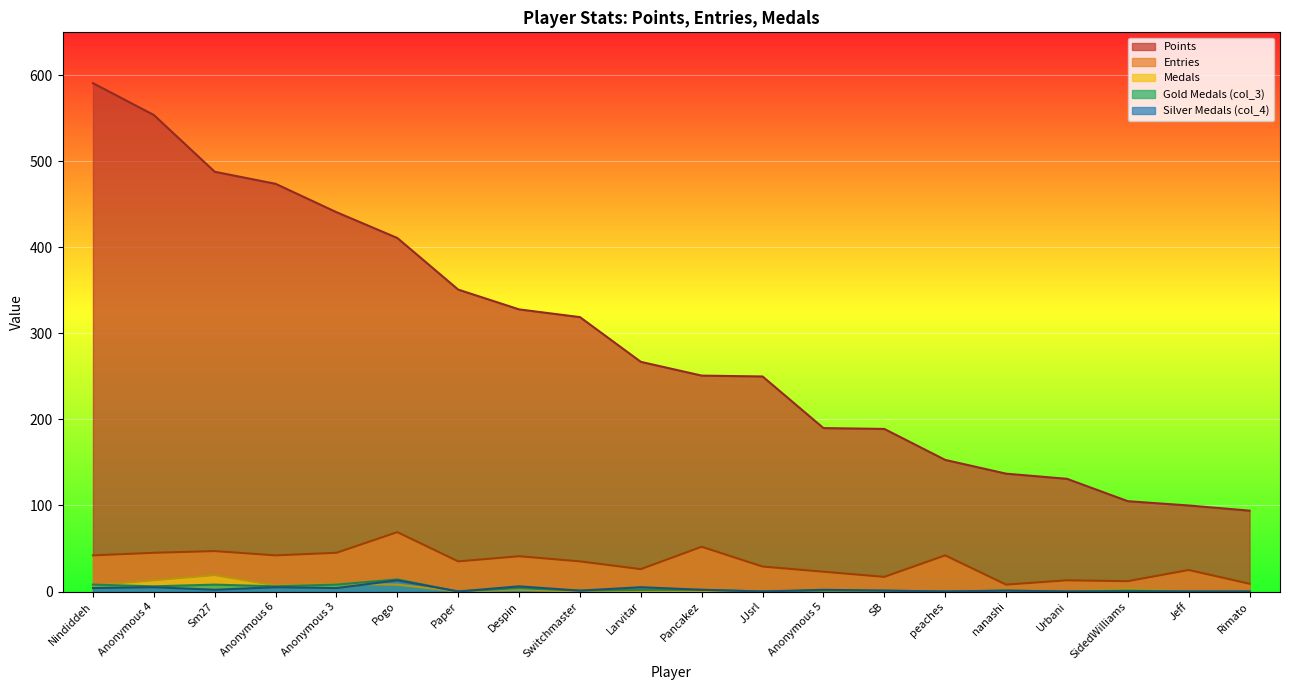

At which label is Points closest to 342?

Paper